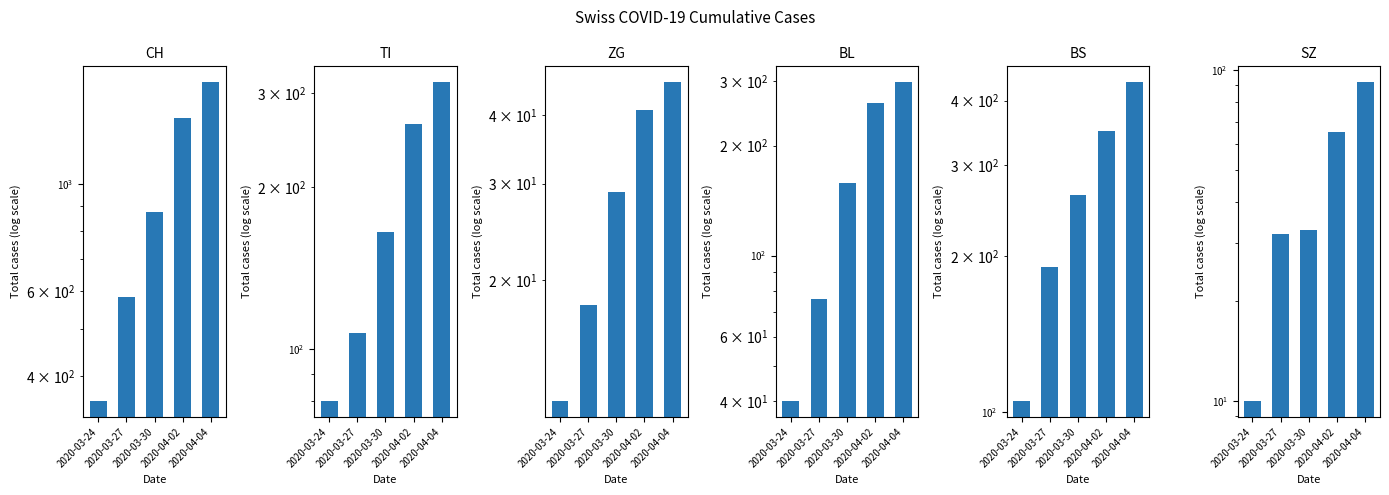

What is the greatest value displayed?

1630